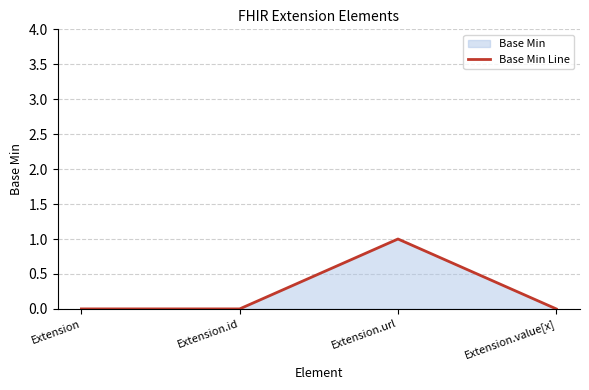

Does the chart display data point markers on the line(s)?

No